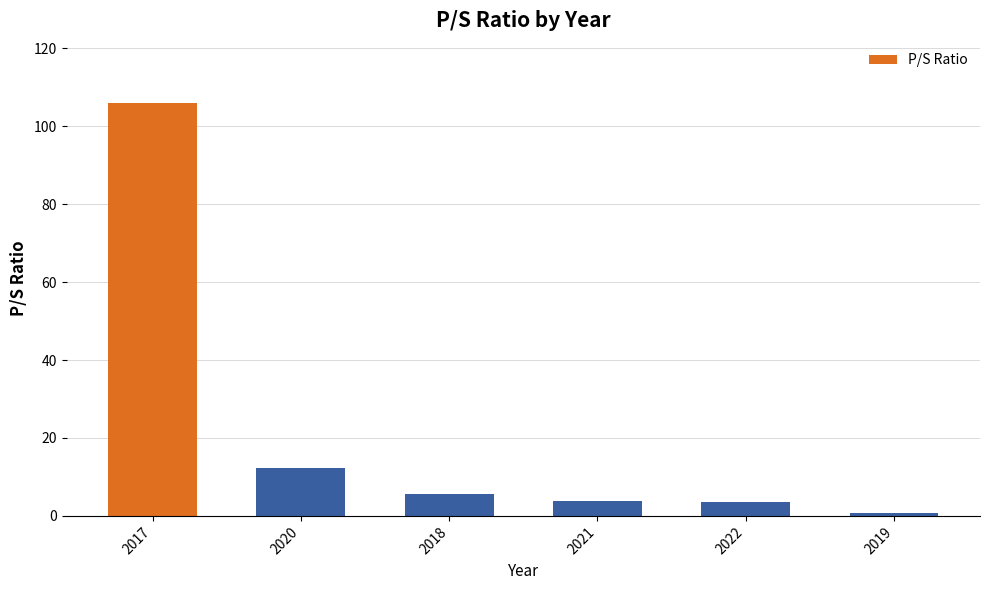

What is the difference between the values at 2018 and 2020?

6.8